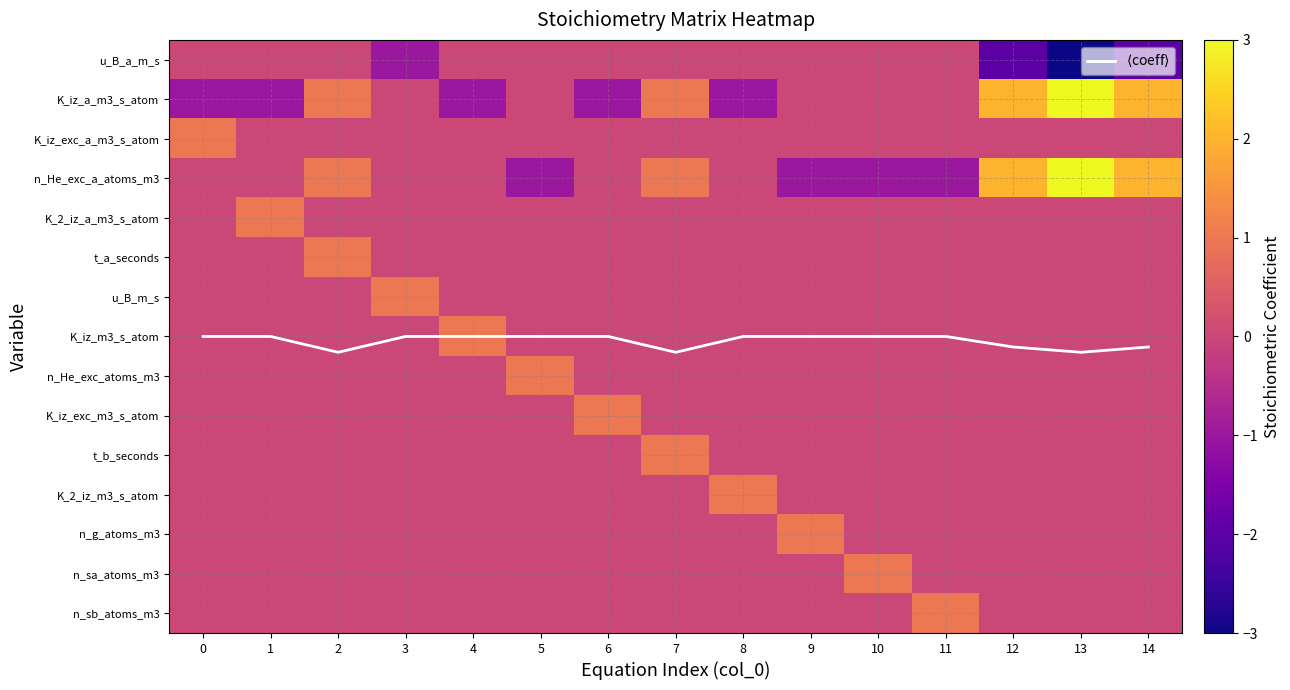

Where does the K_iz_a_m3_s_atom series first go above 0?

2